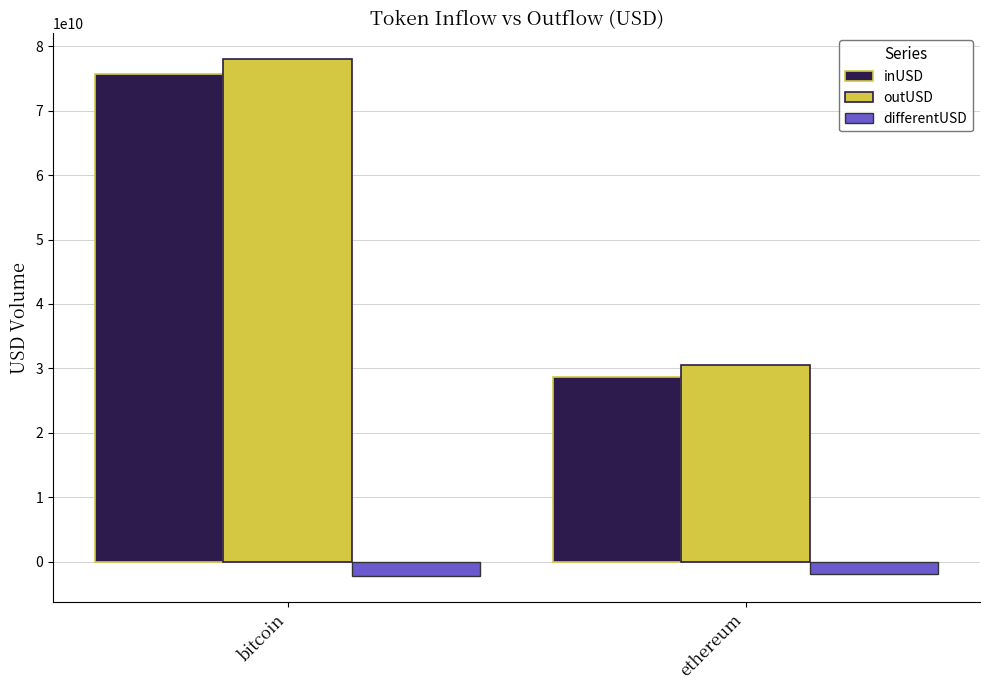

Between bitcoin and ethereum, which series saw the biggest shift?

outUSD